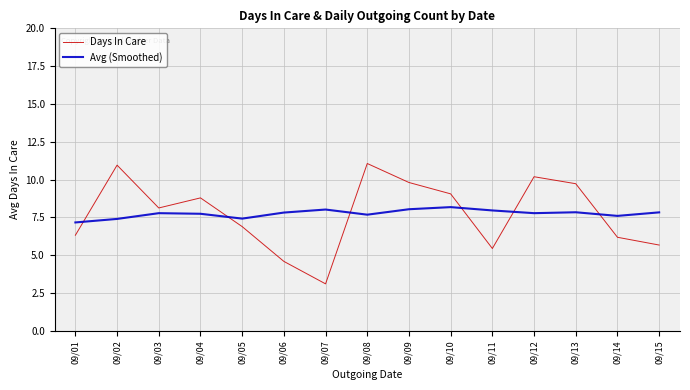

What is the difference between the maximum and second lowest values in the Avg (Smoothed) series?

0.8